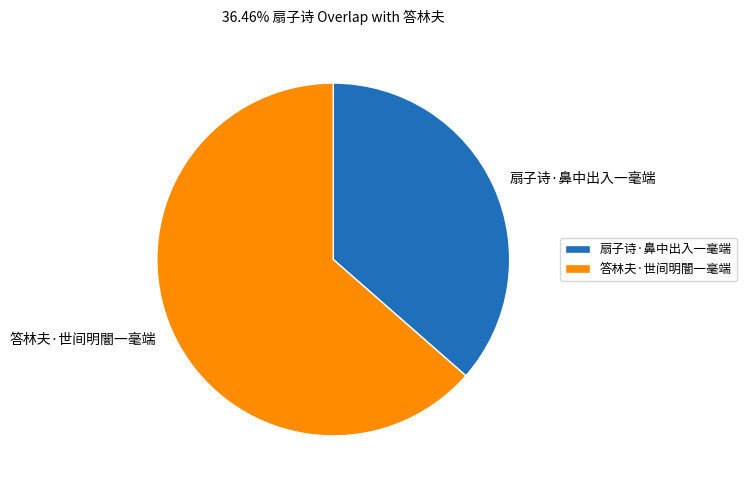

What is the ratio of the value at 扇子诗·鼻中出入一毫端 to the value at 答林夫·世间明闇一毫端?

0.6